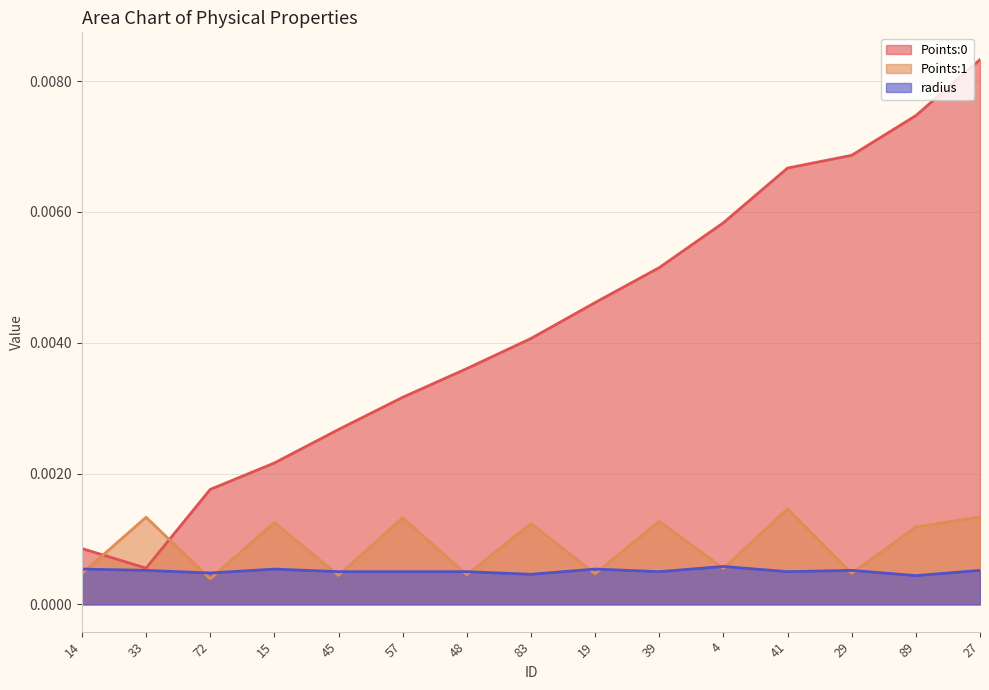

Which series changed the most between 15 and 27?

Points:0